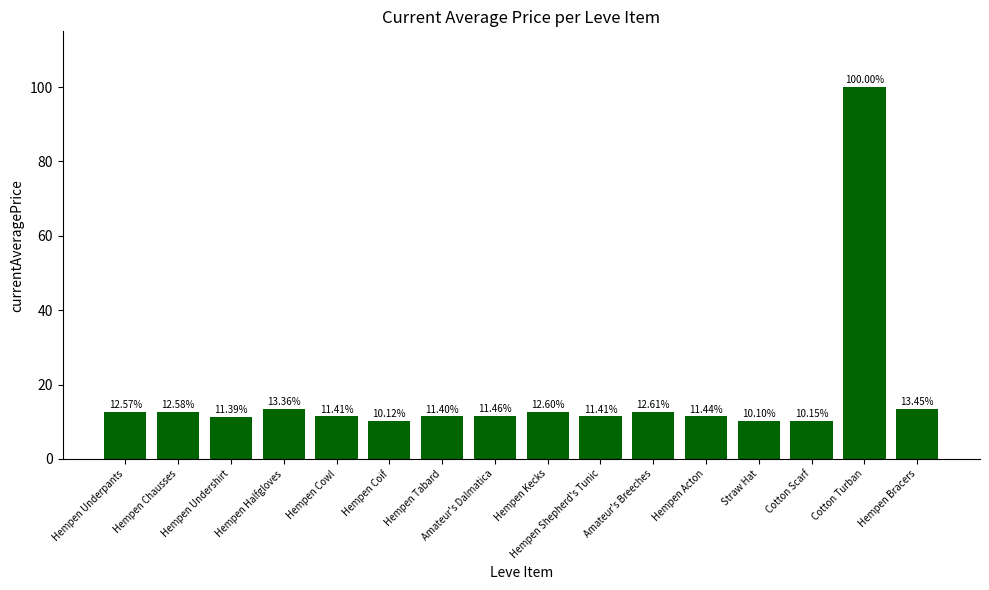

Does the chart contain stacked bars?

No